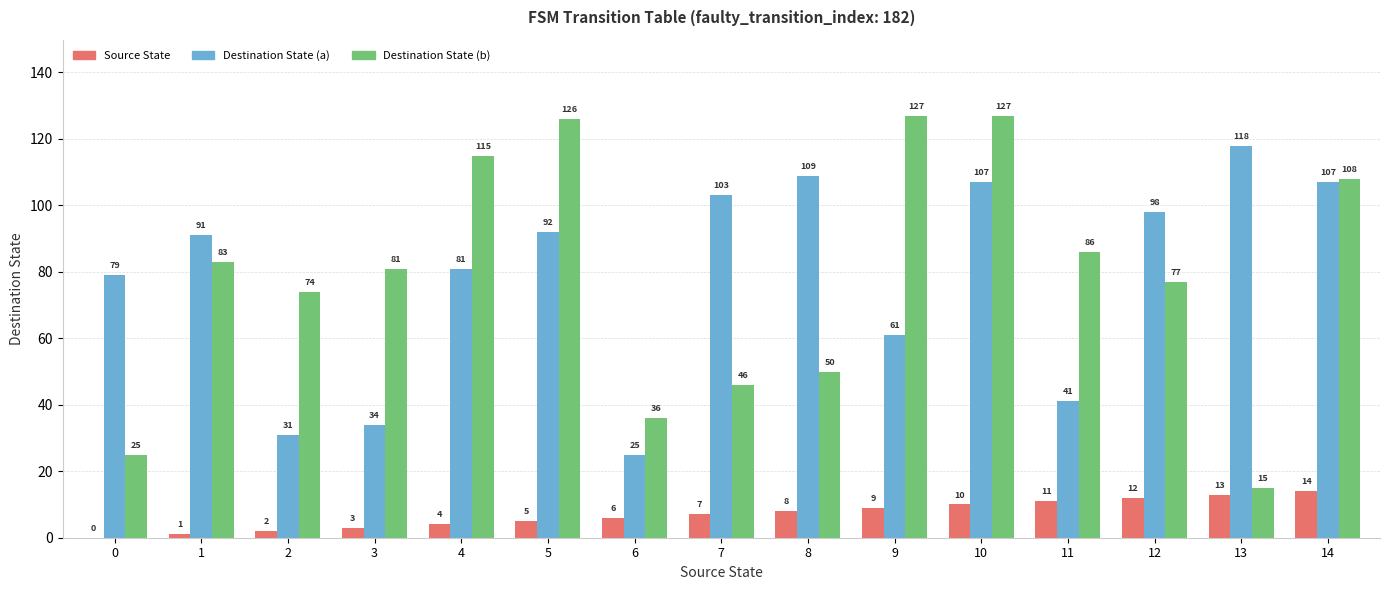

Between 2 and 9, which series saw the biggest shift?

Destination State (b)